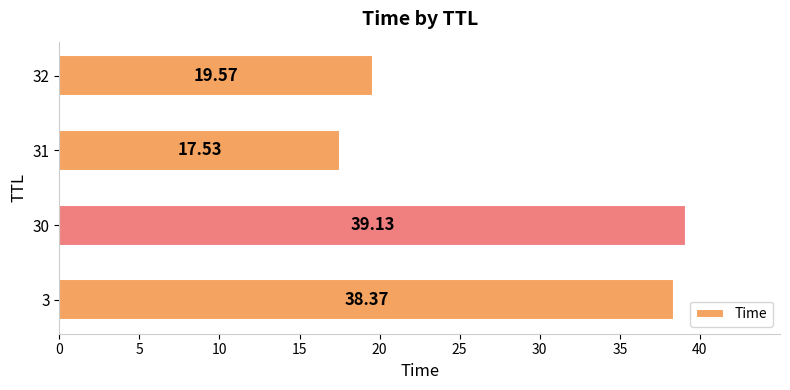

What is the change in value from 3 to 31?

-20.8